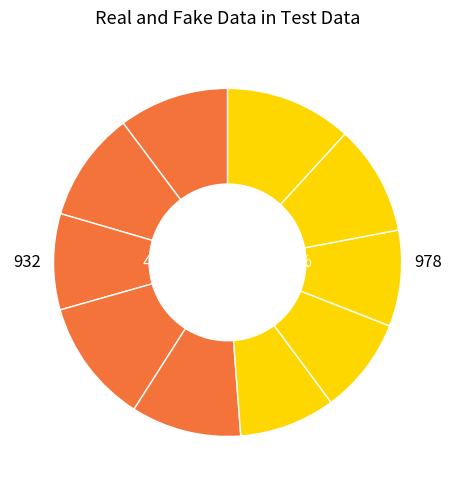

How many segments does this pie chart have?

10